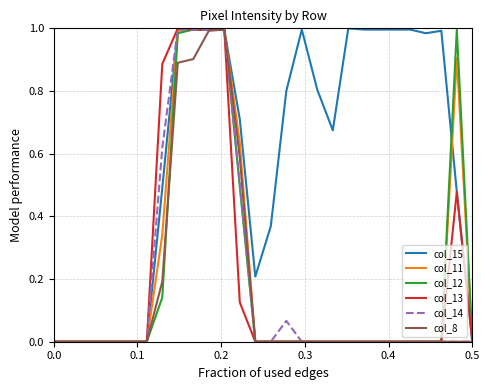

Which series has the largest total across all categories?

col_15